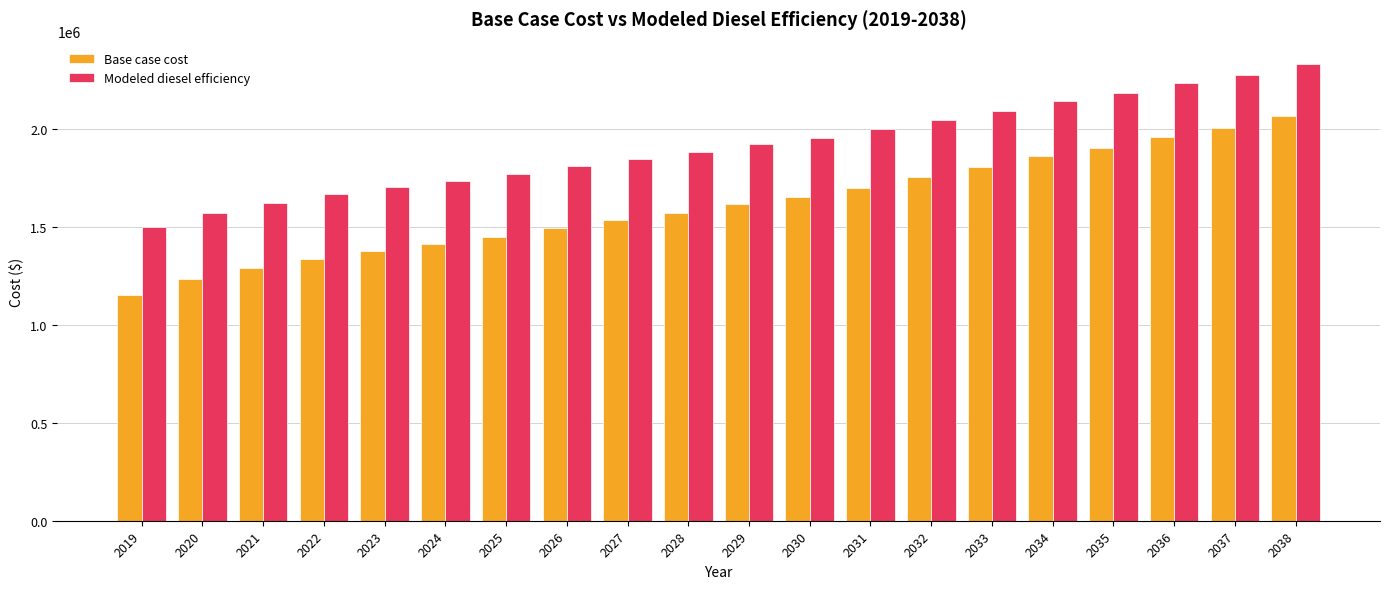

Reading left to right, extract all data points from this chart.

Base case cost: 1152135.5	1233373.5	1289573.6	1339618.1	1377528.9	1411648.4	1450996.9	1495358.8	1535861.4	1572977.8	1619491.7	1653522.7	1701674.5	1755634.4	1805646.6	1861315.6	1904008.9	1961943.9	2006664.1	2067273.7
Modeled diesel efficiency: 1499765.1	1573617.8	1624708.8	1670203.8	1704668.2	1735685.9	1771457.3	1811786.2	1848606.8	1882349.0	1924634.4	1955571.6	1999346.0	2048400.5	2093866.1	2144474.3	2183286.4	2235954.6	2276609.3	2331708.9